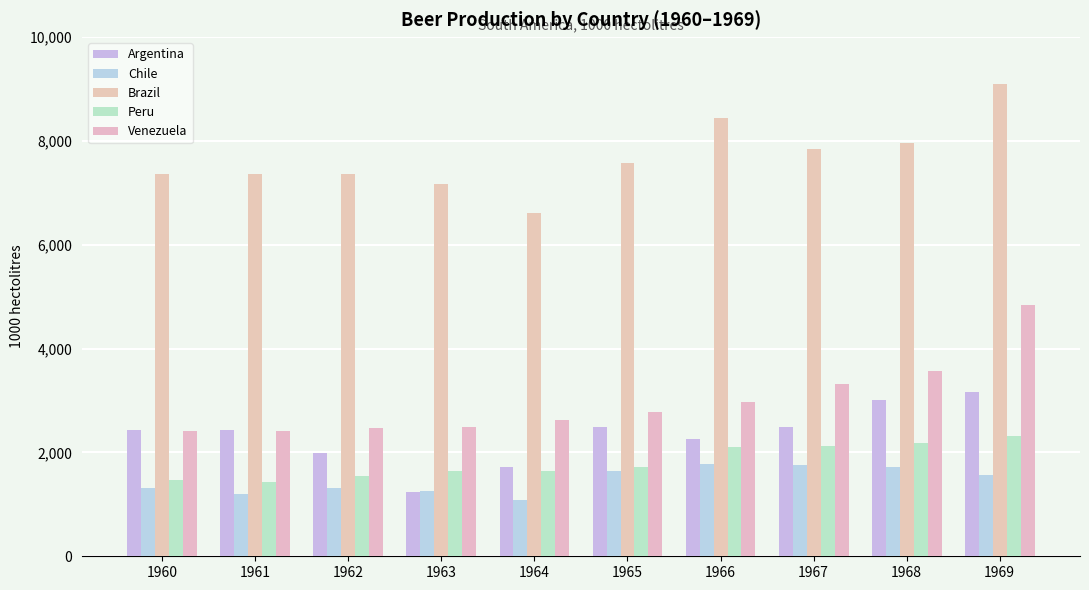

How many bars are there in each group?

5